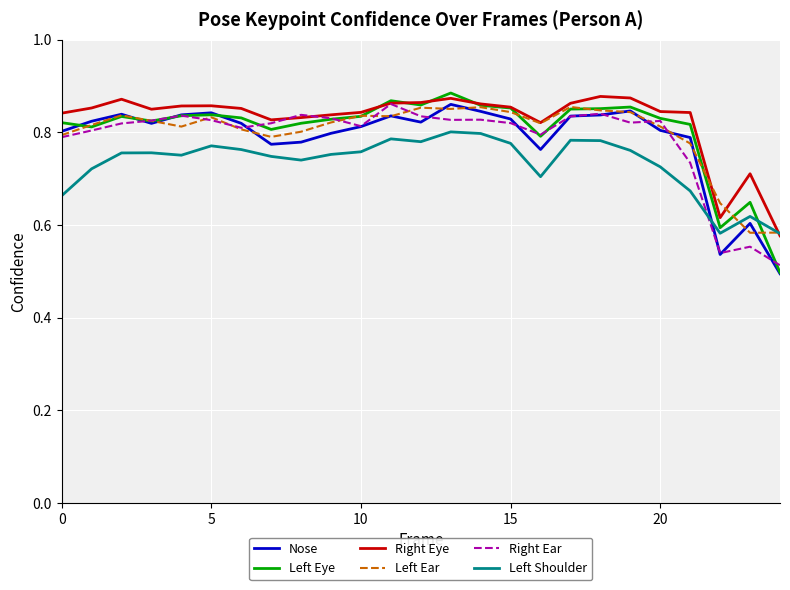

How many times do Right Ear and Left Shoulder cross each other?

1